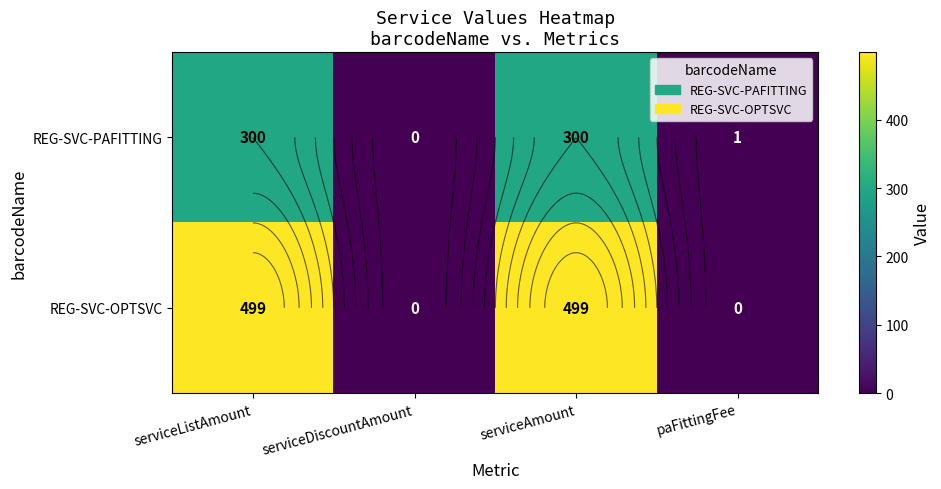

What is the average value of the REG-SVC-PAFITTING series?

150